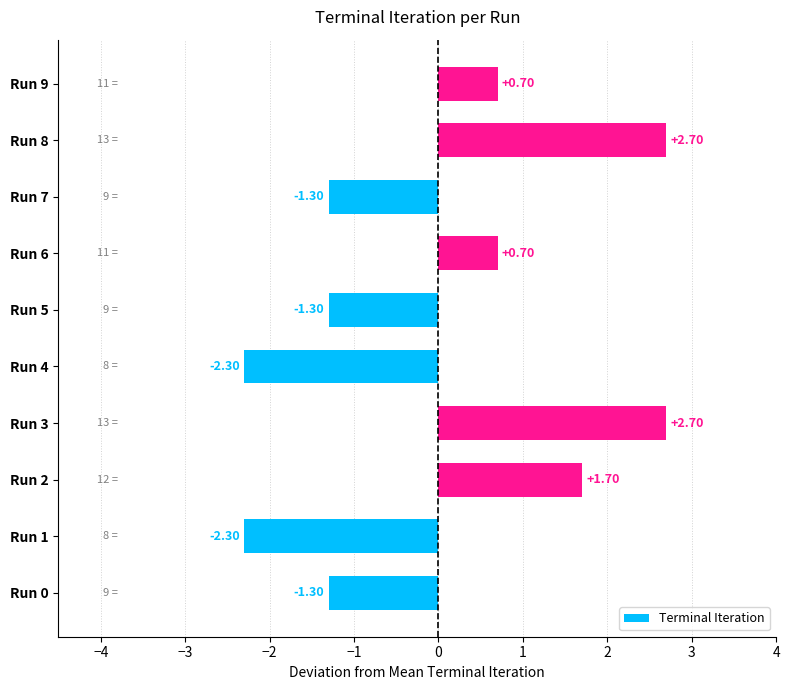

What is the difference between the maximum and second lowest values?

5.0